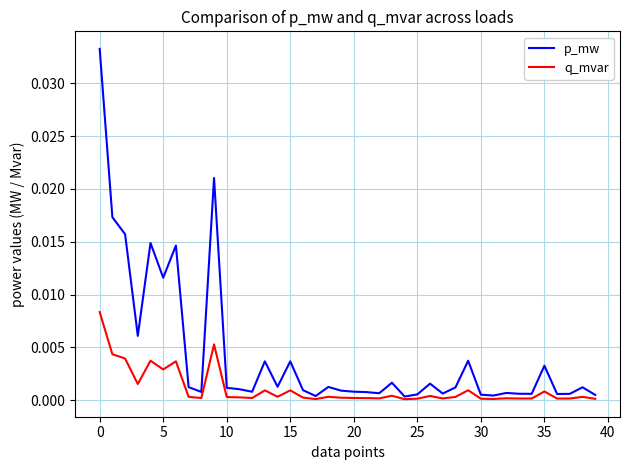

How many lines are shown in the chart?

2